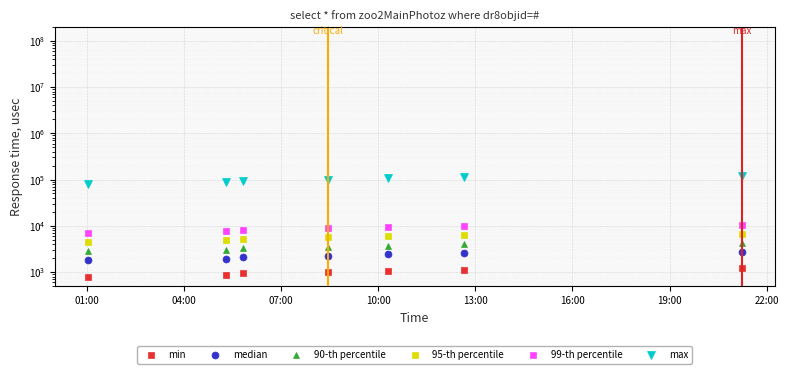

Rank the series by their maximum value, from highest to lowest.

max, 99-th percentile, 95-th percentile, 90-th percentile, median, min